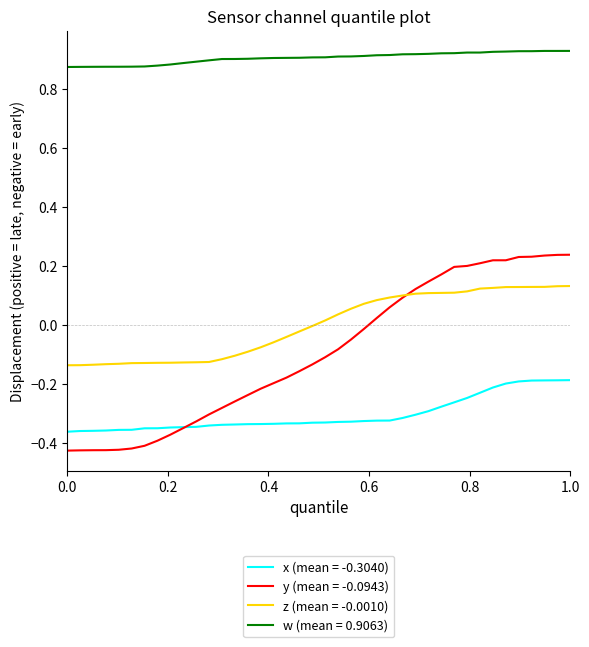

List the series in order of their peak value, lowest first.

x (mean = -0.3040), z (mean = -0.0010), y (mean = -0.0943), w (mean = 0.9063)